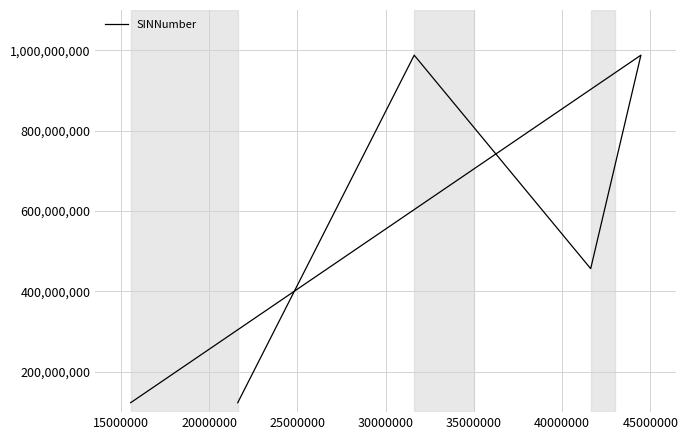

The value at 10000000 is 183657529. True or false?

False